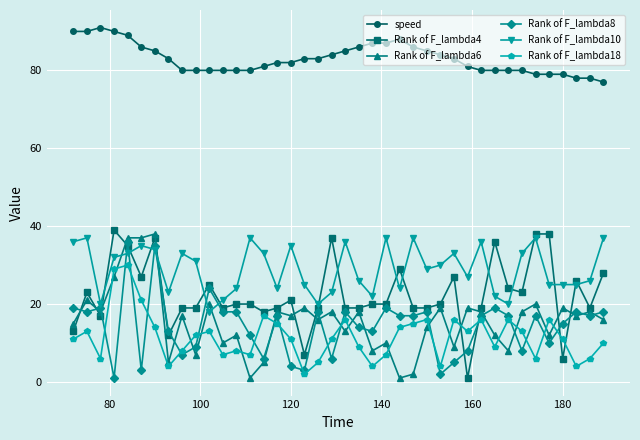

What is the difference between the second highest and second lowest values in the speed series?

12